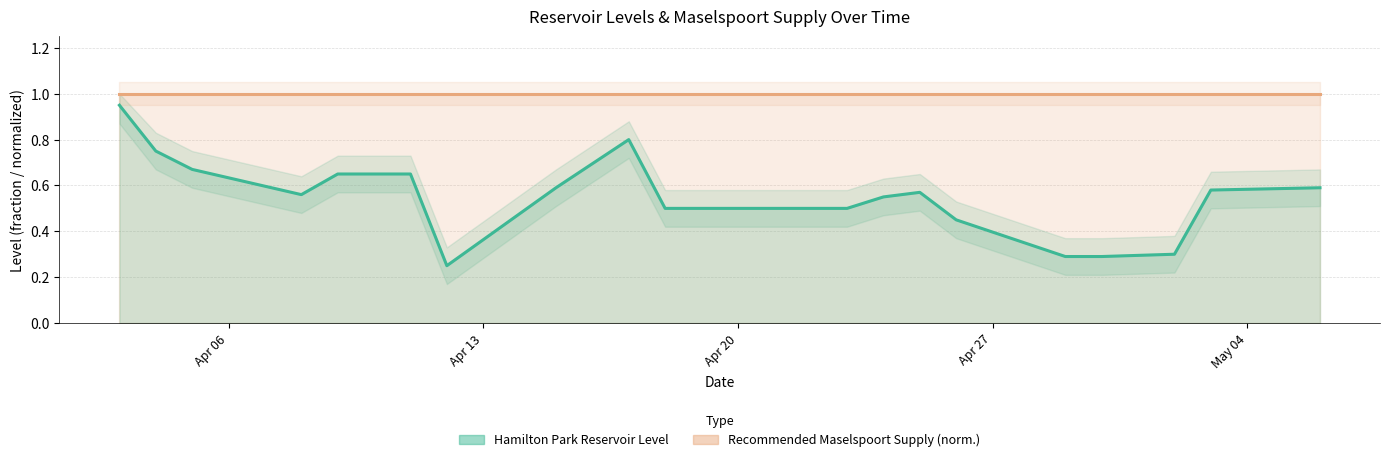

Rank the series by their average value, from highest to lowest.

Recommended Maselspoort Supply, Hamilton Park Reservoir Level